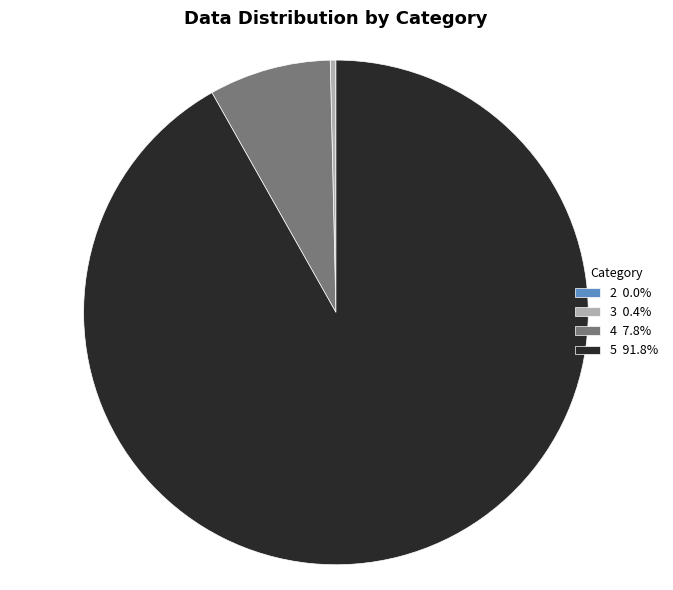

Is there a majority slice in this chart?

Yes